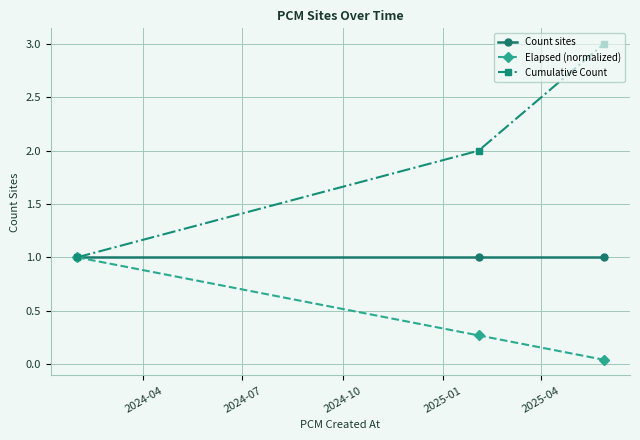

What is the highest value of the Elapsed (normalized) series?

1.0